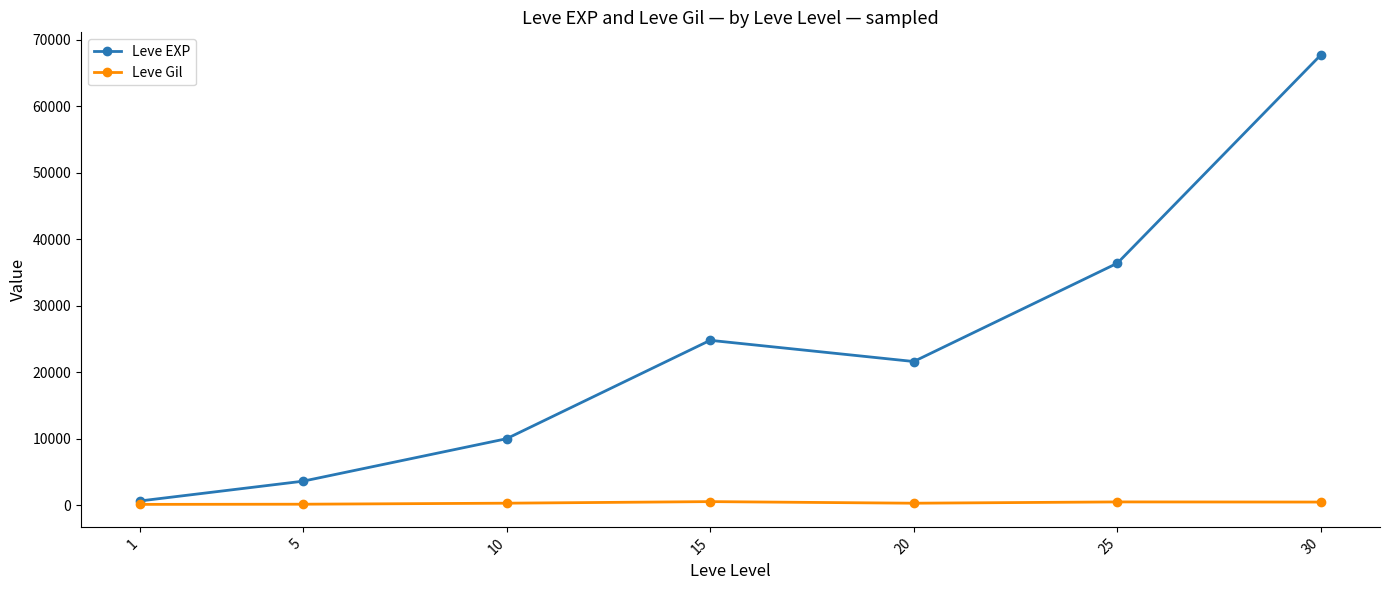

Is this an area chart (filled region under the line)?

No